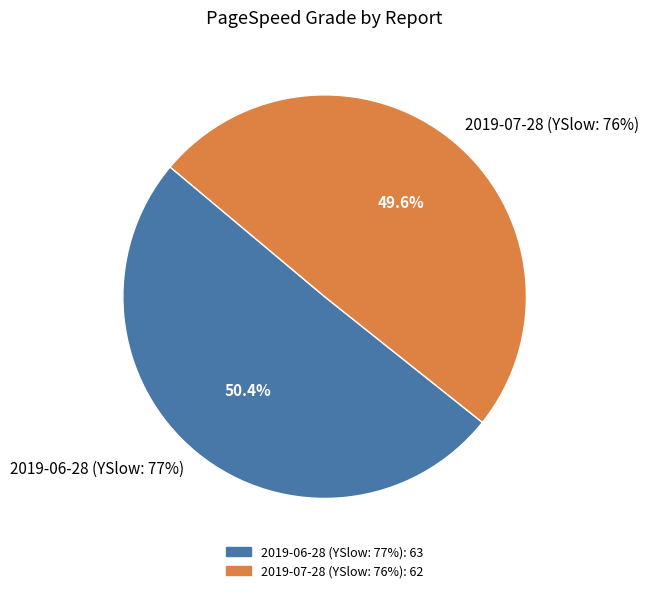

To the nearest percent, what is the difference between the 2019-07-28 (YSlow: 76%) and 2019-06-28 (YSlow: 77%) slice percentages?

1%